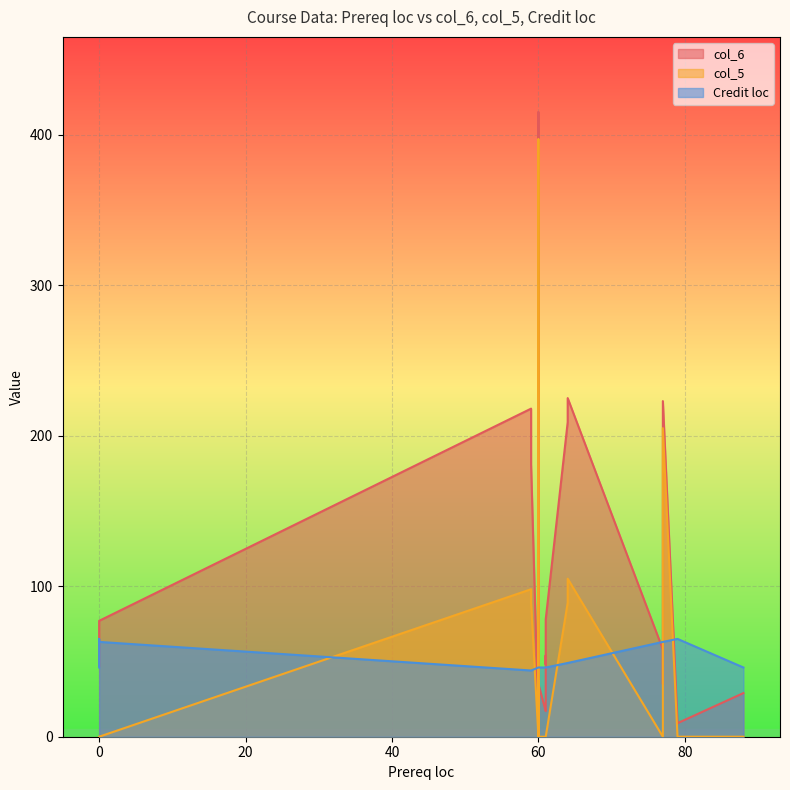

True or false: col_6 and col_5 cross at least once.

False